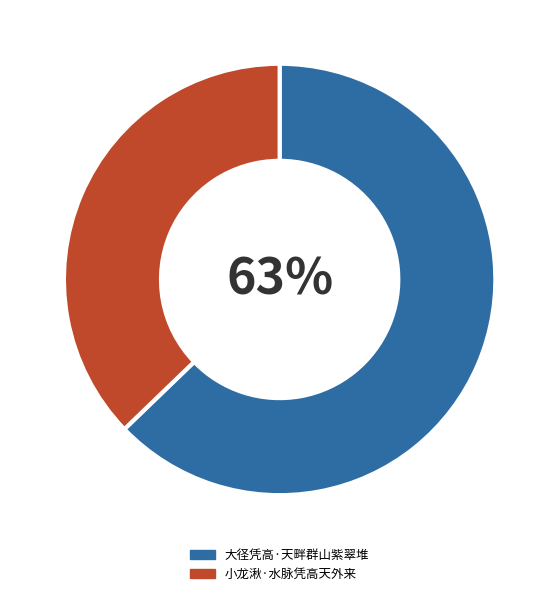

Which slice is the largest?

大径凭高·天畔群山紫翠堆